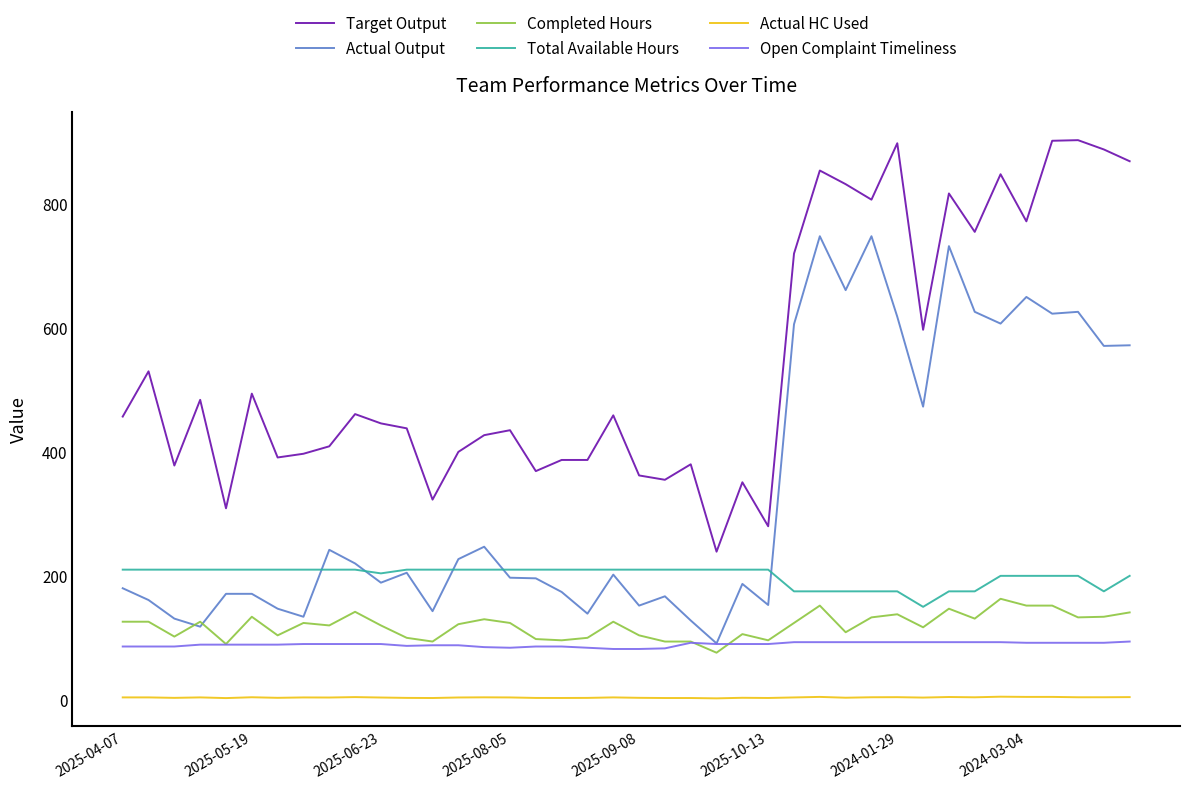

Which series has the largest total across all categories?

Target Output